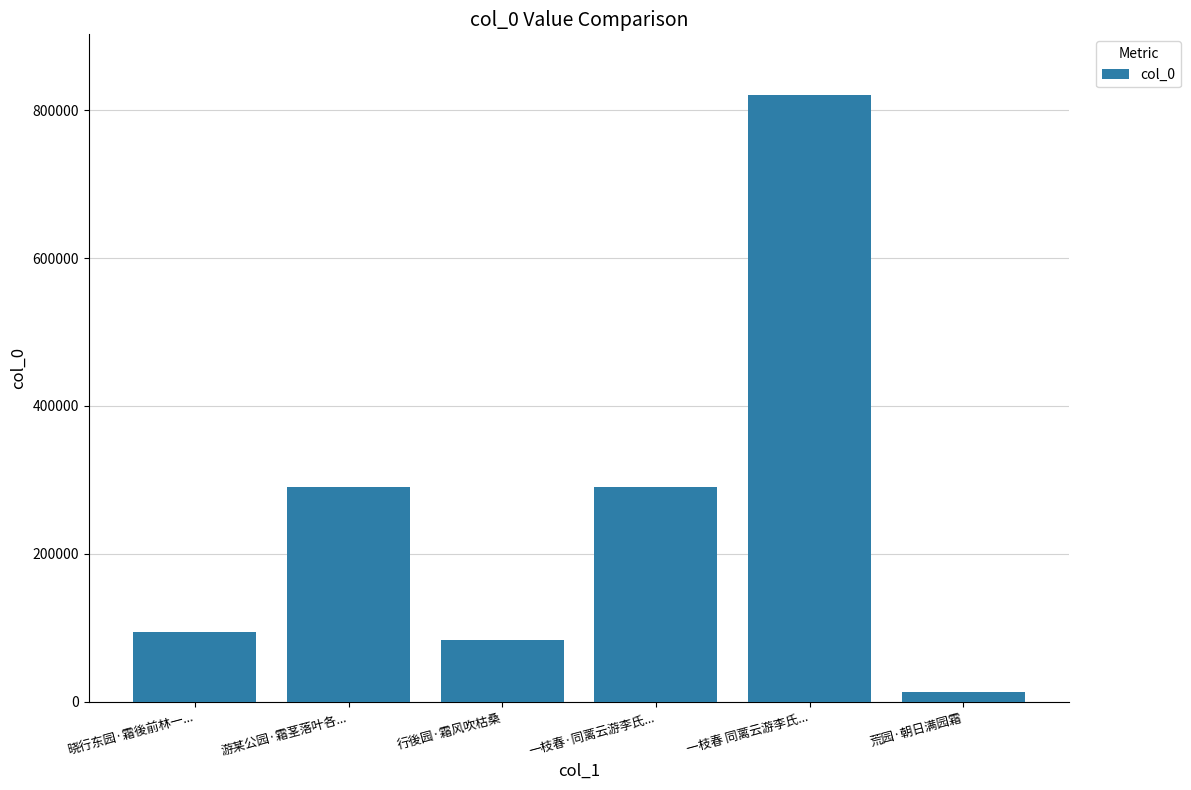

The chart shows a value of 1265852 at 一枝春 同蓠云游李氏.... True or false?

False